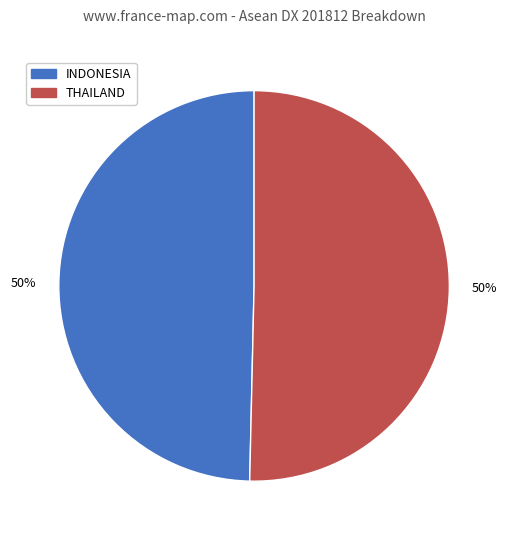

To the nearest percent, what is the average slice percentage?

50%